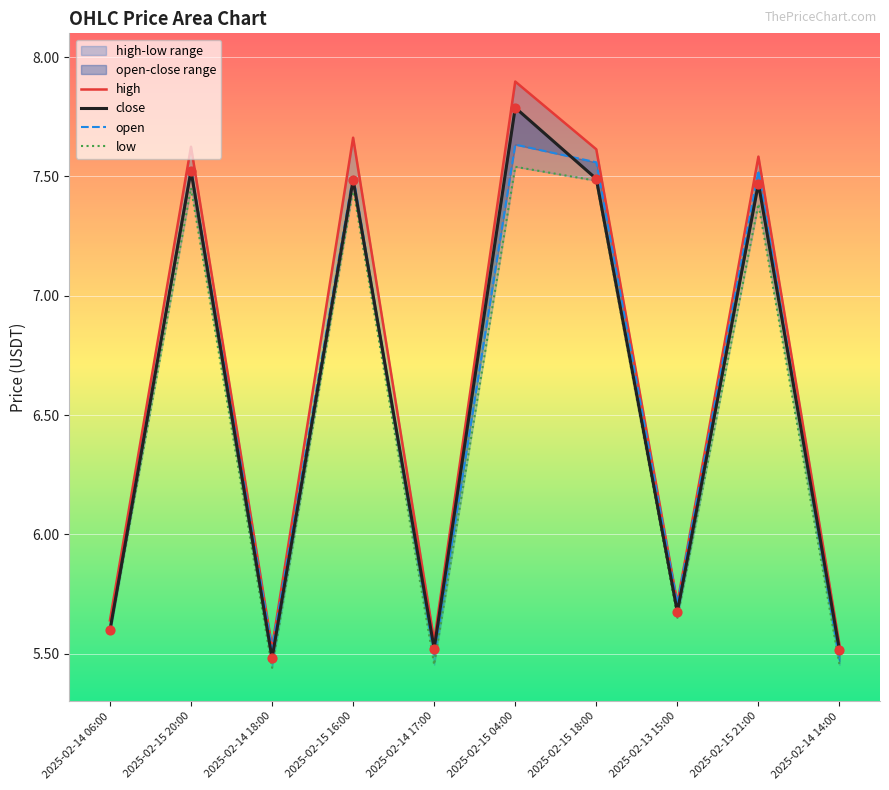

Which series has the largest total across all categories?

high